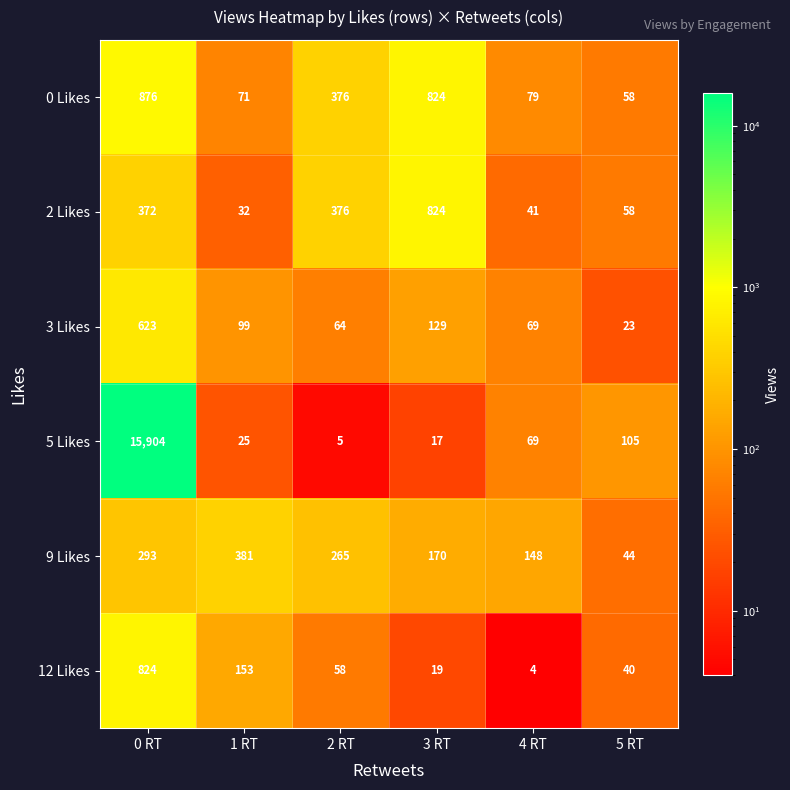

Where is 9 Likes nearest to the value 212?

3 RT